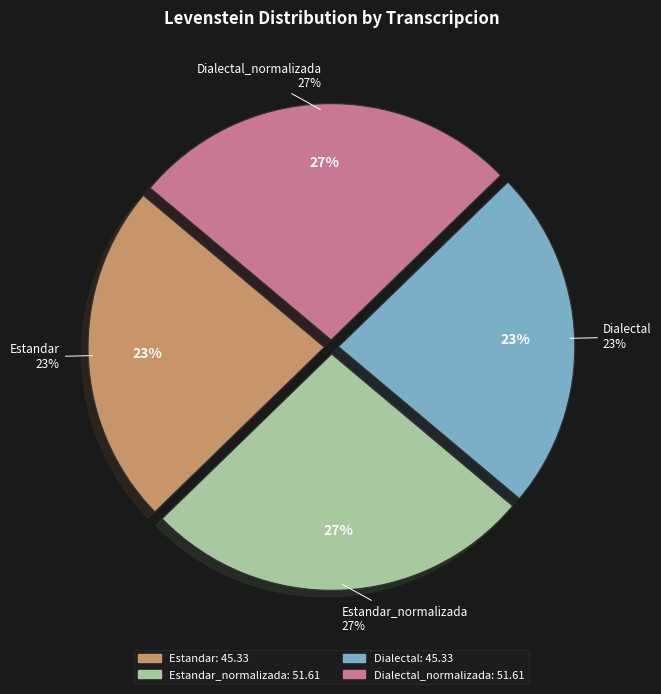

To the nearest percent, what percentage of the pie is Dialectal_normalizada?

27%